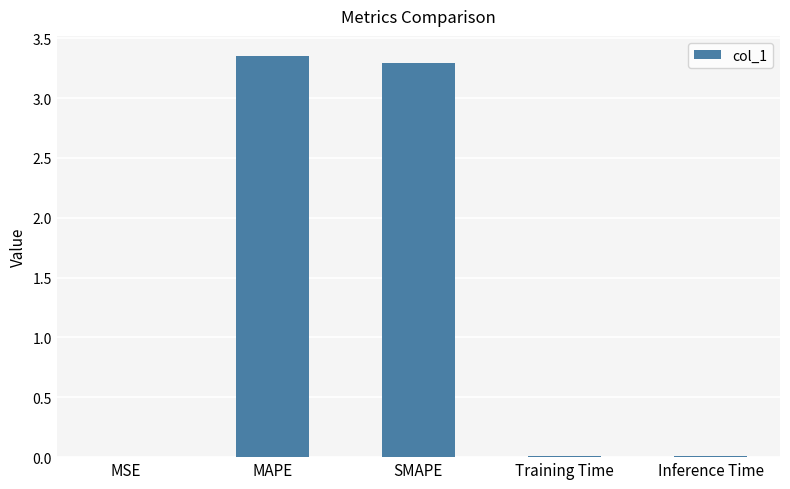

The value at MAPE is 4.7. True or false?

False